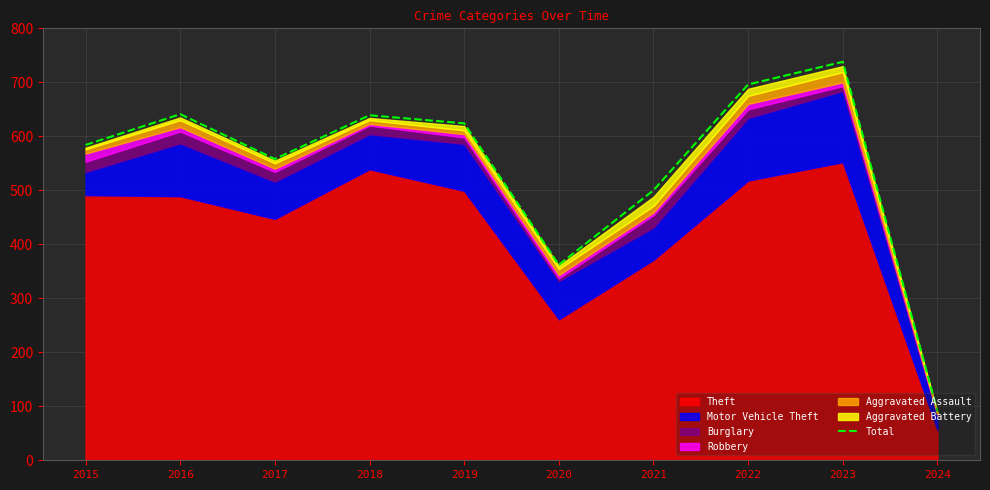

True or false: there are more than 2 points higher than both neighbors.

True